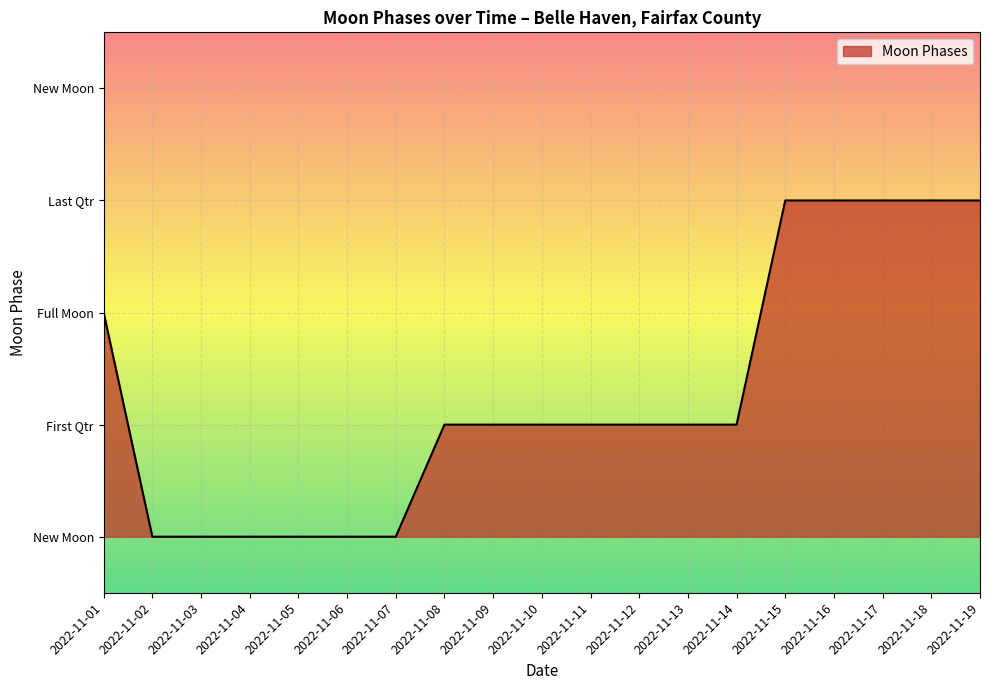

Does the chart have visible grid lines?

Yes